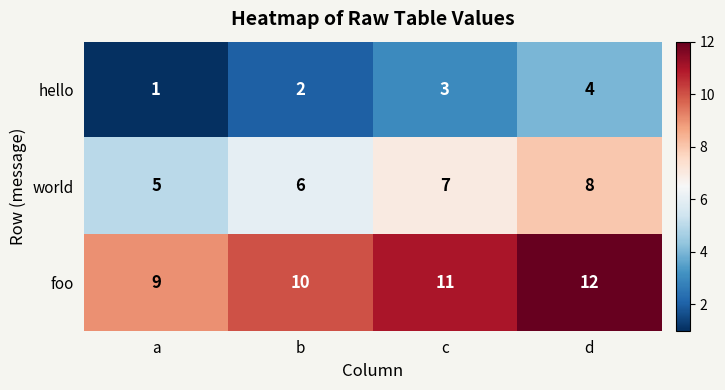

List the series in order of their peak value, lowest first.

hello, world, foo